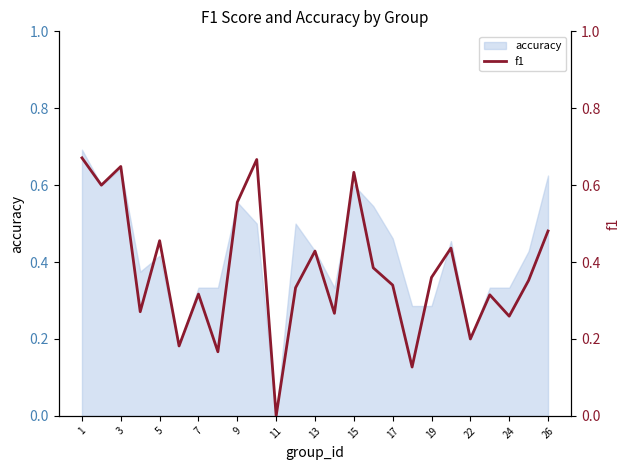

Reading left to right, extract all data points from this chart.

0.7	0.6	0.6	0.3	0.5	0.2	0.3	0.2	0.6	0.7	0.0	0.3	0.4	0.3	0.6	0.4	0.3	0.1	0.4	0.4	0.2	0.3	0.3	0.4	0.5